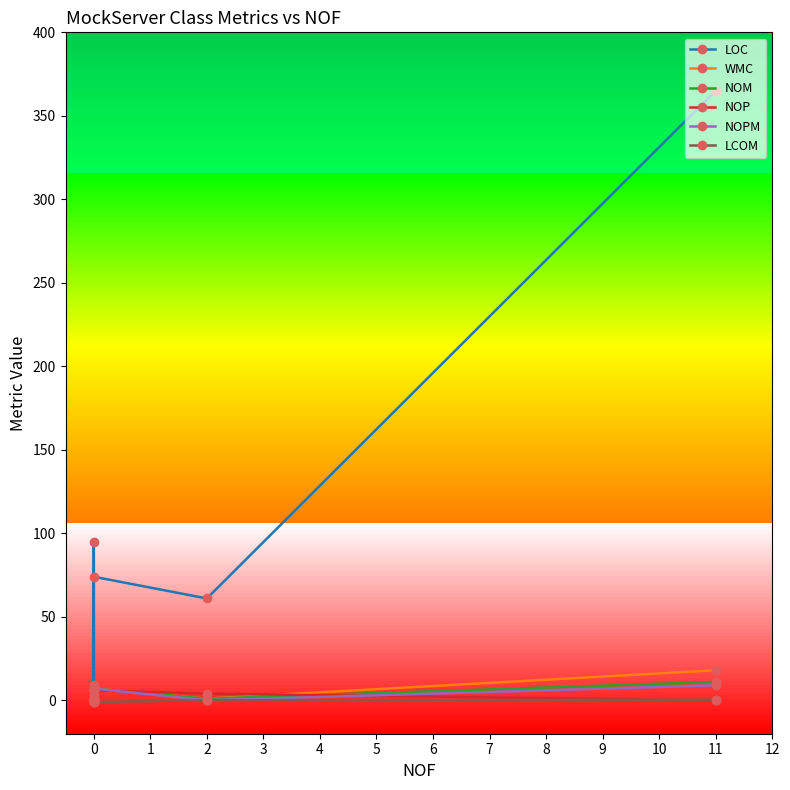

Between 1 and 2, which is larger?

2